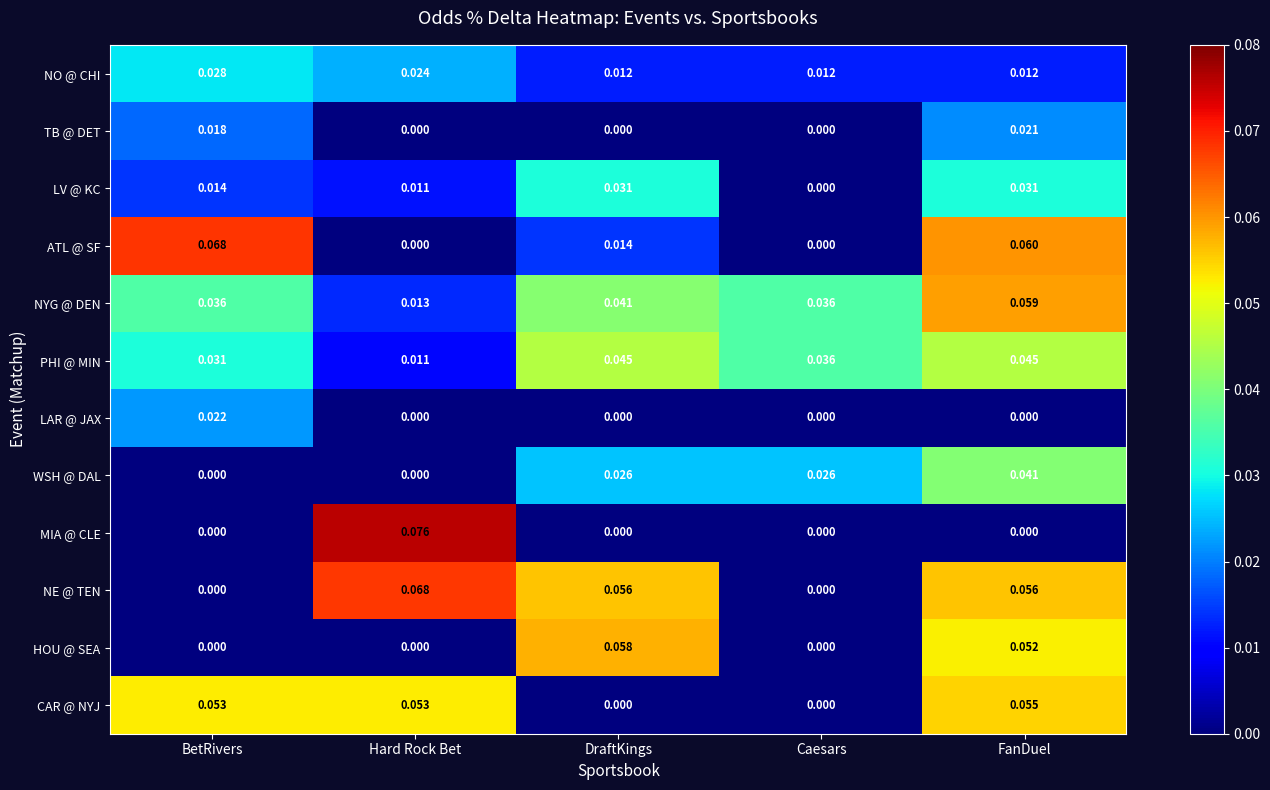

Where is PHI @ MIN nearest to the value 0?

Hard Rock Bet